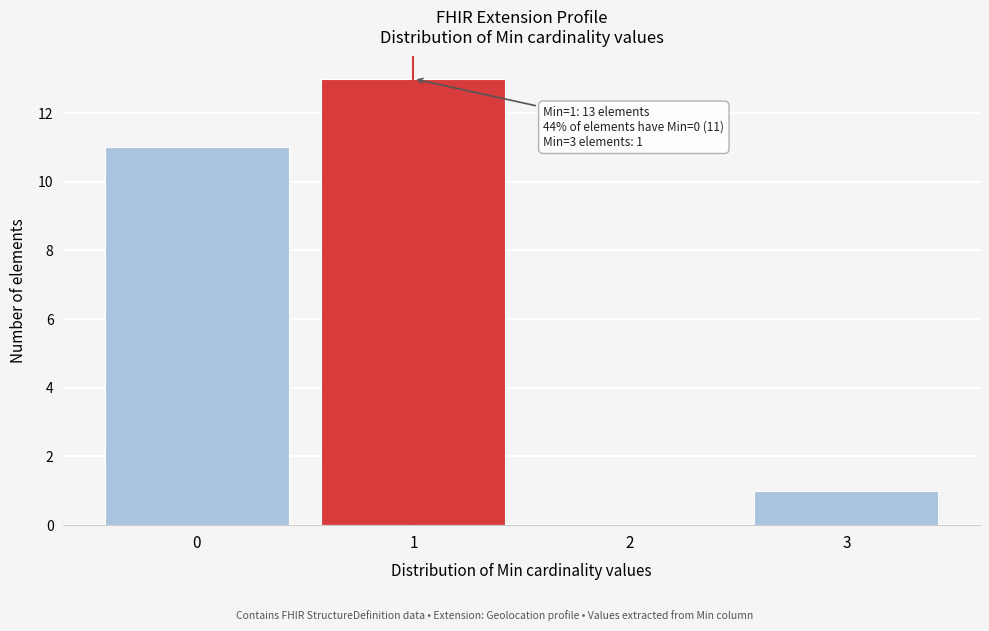

Reading left to right, transcribe all the data shown in this chart.

0=11	1=13	2=0	3=1